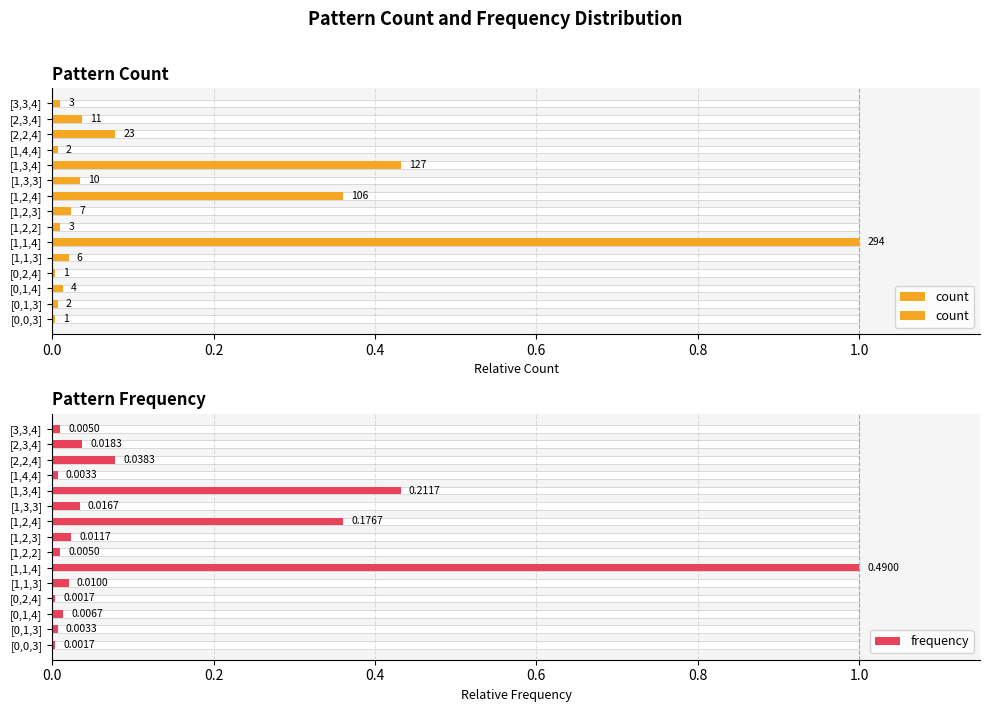

Which series has the largest range (max minus min)?

count